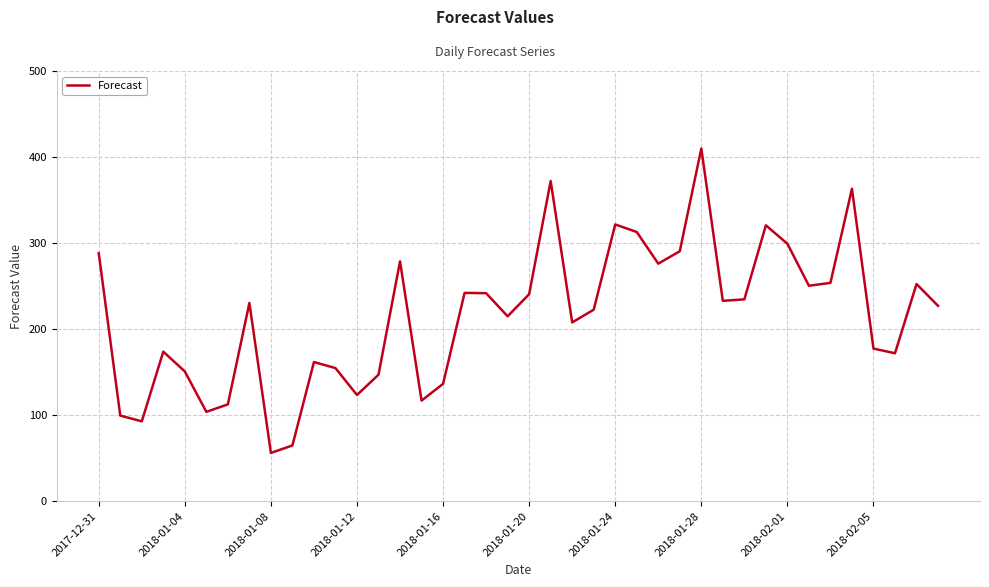

What is the smallest value displayed?

56.2